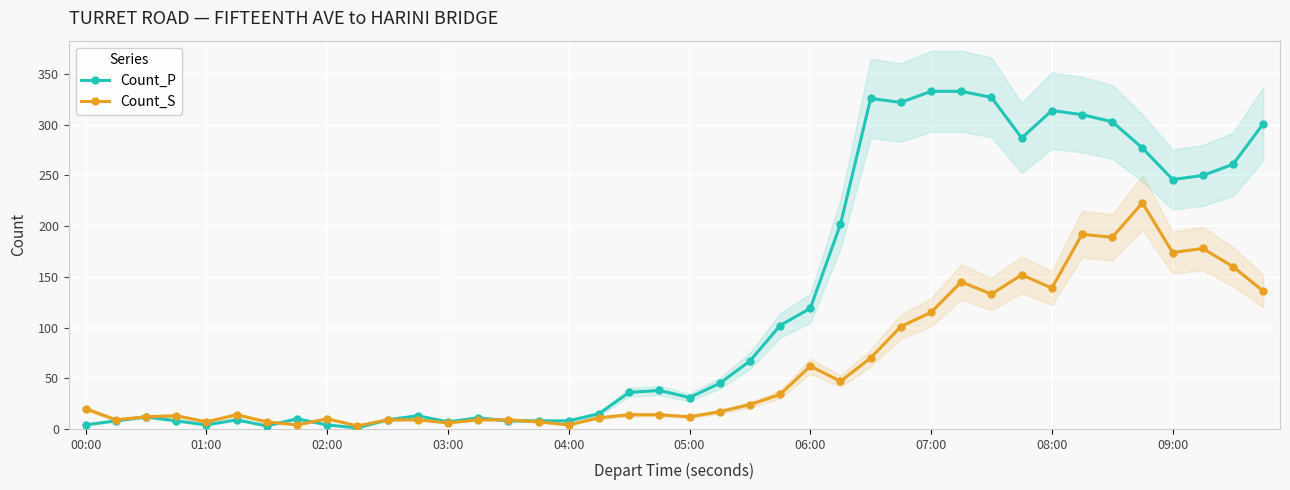

The value of Count_S at 08:00 is 139. True or false?

True